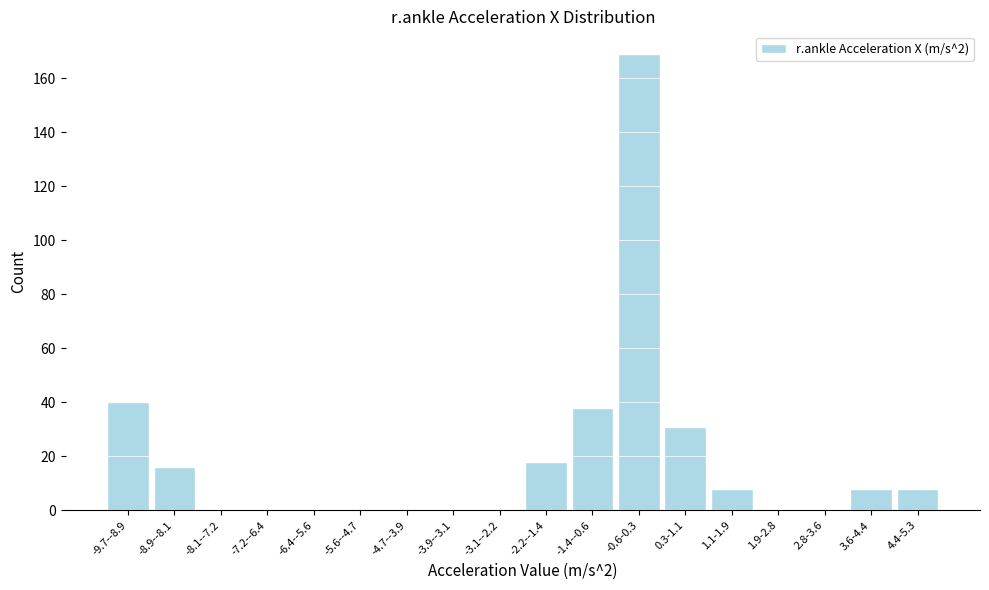

Reading left to right, list all the values displayed in this chart.

-9.7--8.9=40	-8.9--8.1=16	-8.1--7.2=0	-7.2--6.4=0	-6.4--5.6=0	-5.6--4.7=0	-4.7--3.9=0	-3.9--3.1=0	-3.1--2.2=0	-2.2--1.4=18	-1.4--0.6=38	-0.6-0.3=169	0.3-1.1=31	1.1-1.9=8	1.9-2.8=0	2.8-3.6=0	3.6-4.4=8	4.4-5.3=8